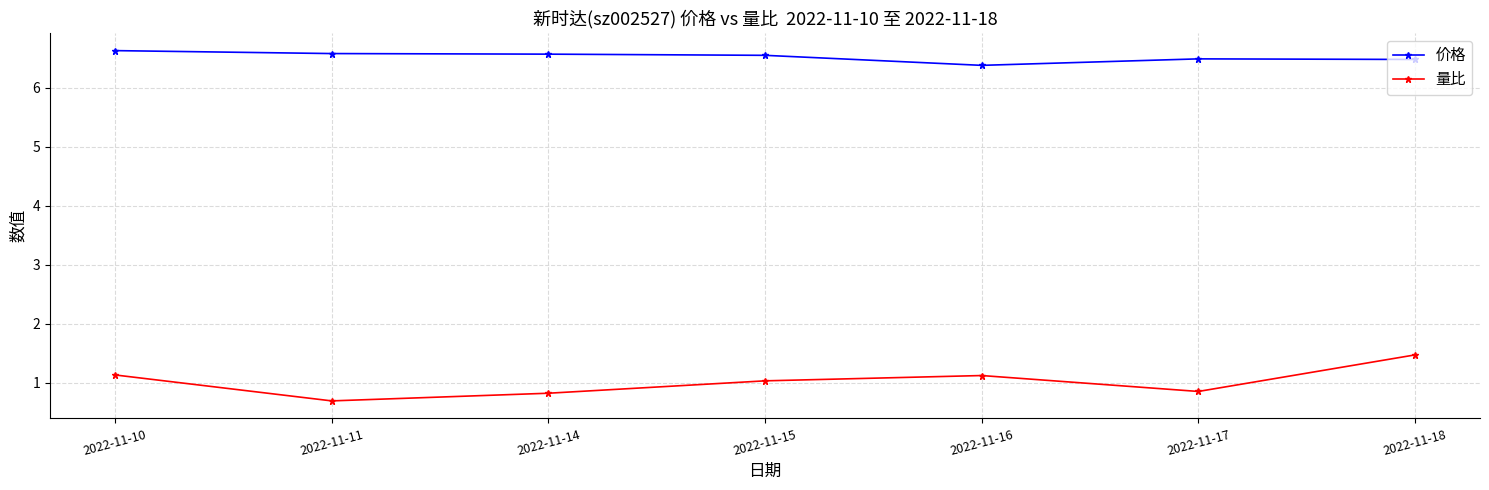

The value of 量比 at 2022-11-15 is 0.7. True or false?

False